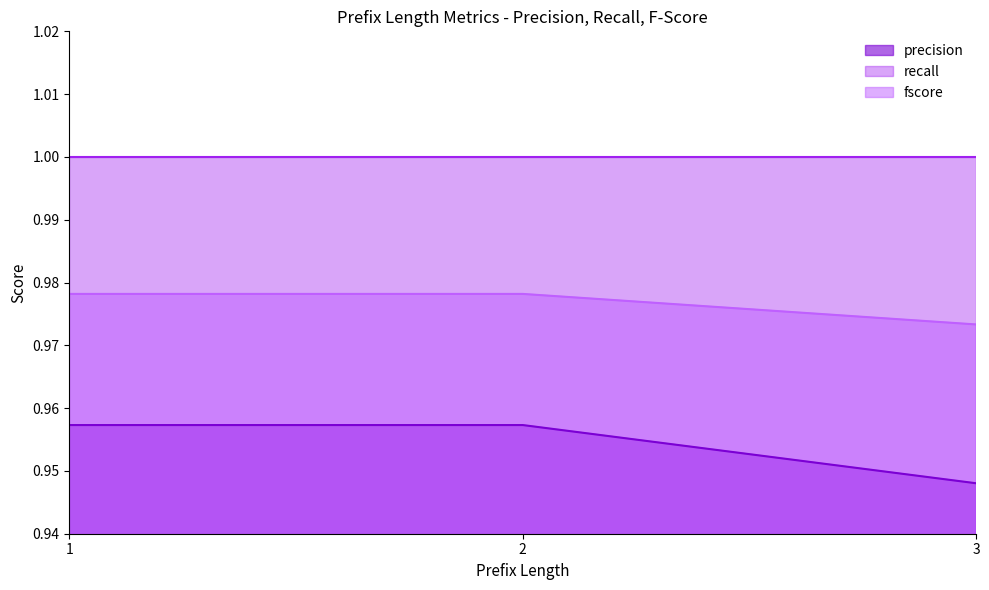

Does the chart display data point markers on the line(s)?

No